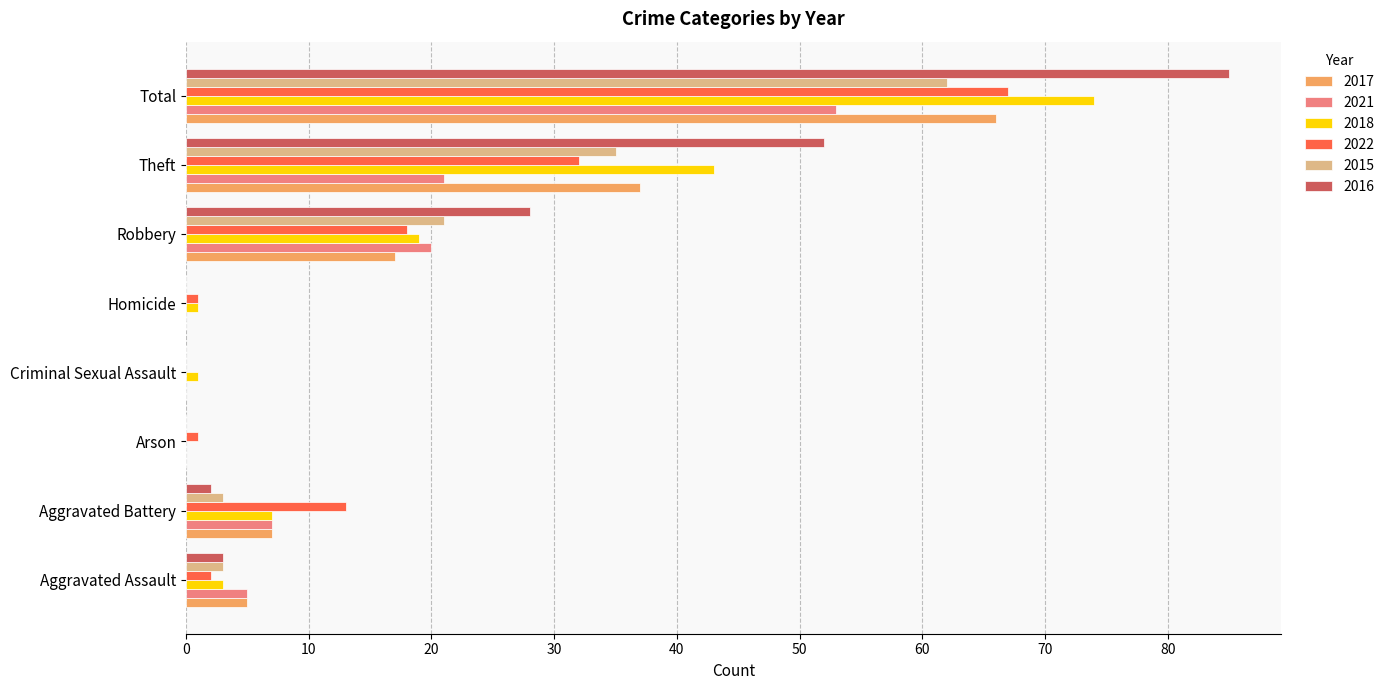

What is the sum of all 2018 values?

148